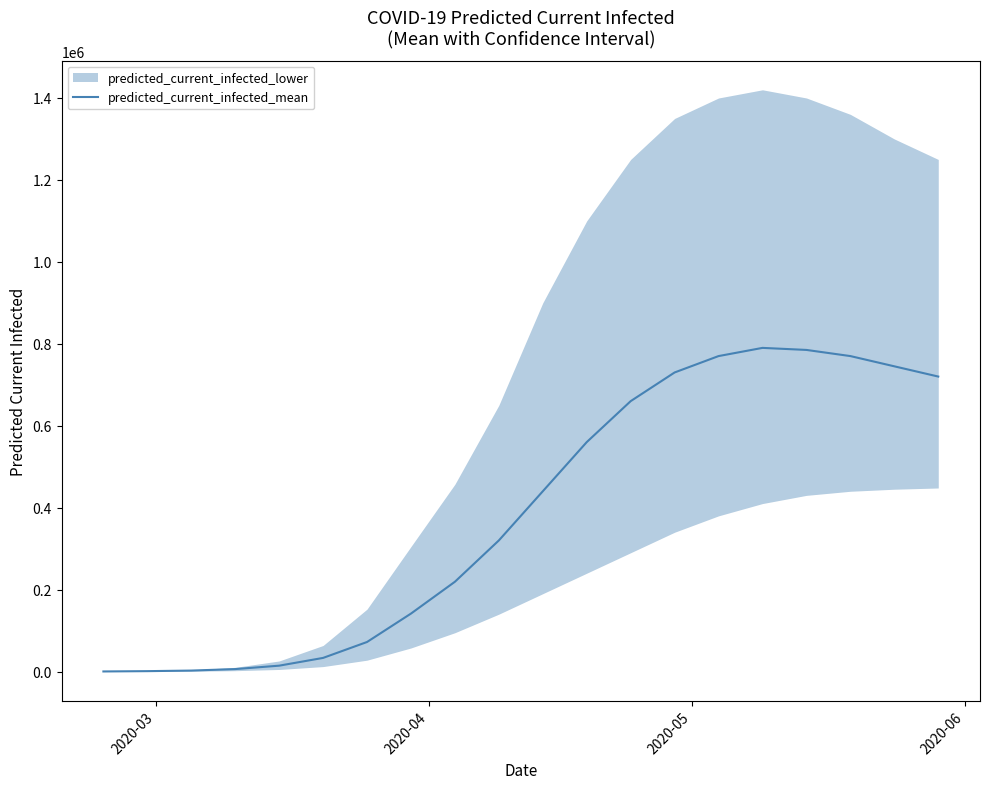

What is the highest value of the predicted_current_infected_mean series?

790000